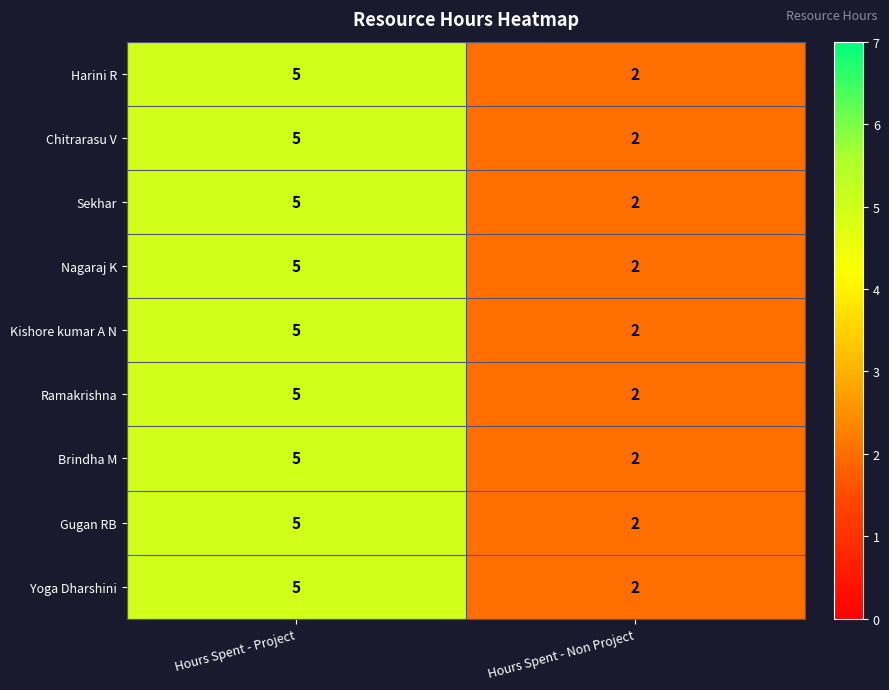

What is the maximum value shown in the chart?

5